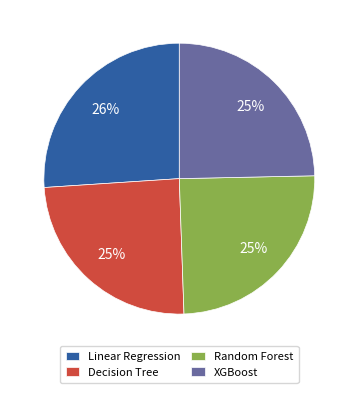

The Linear Regression slice represents 26% of the pie. True or false?

True